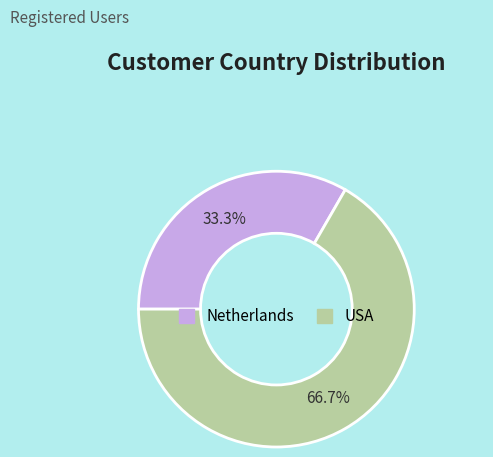

To the nearest percent, what percentage of the pie is USA?

67%